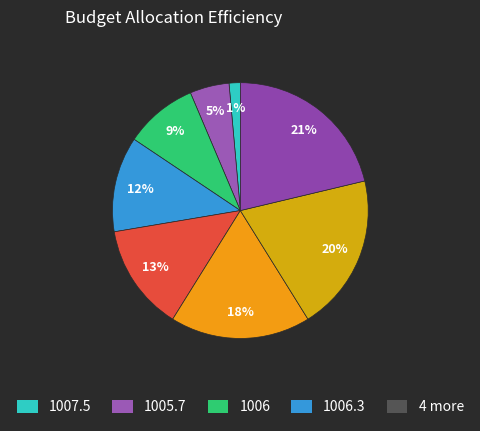

Is there any slice that represents more than half of the pie?

No